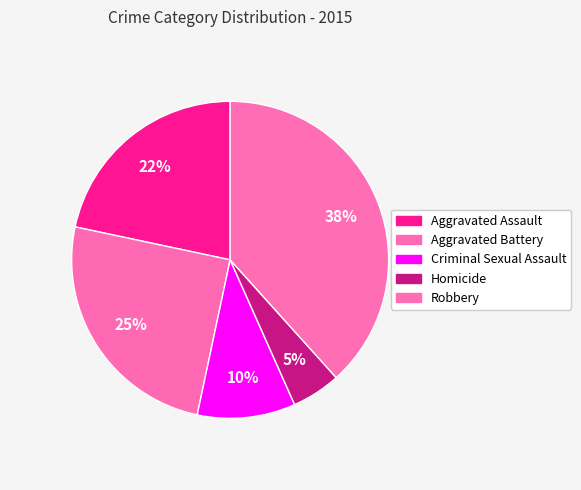

True or false: Criminal Sexual Assault accounts for 1% of the total.

False